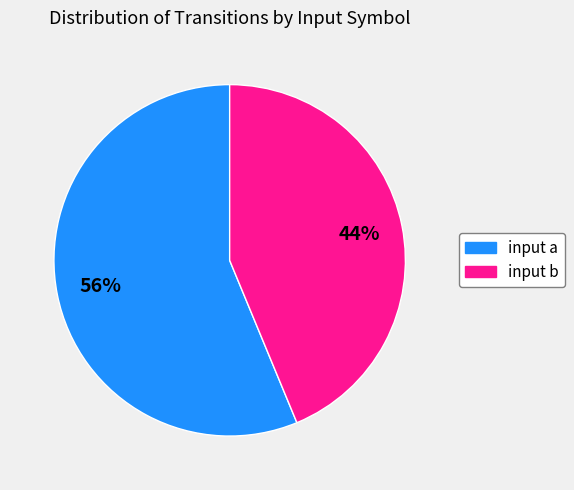

Do input b and input a together represent more than half of the pie?

Yes